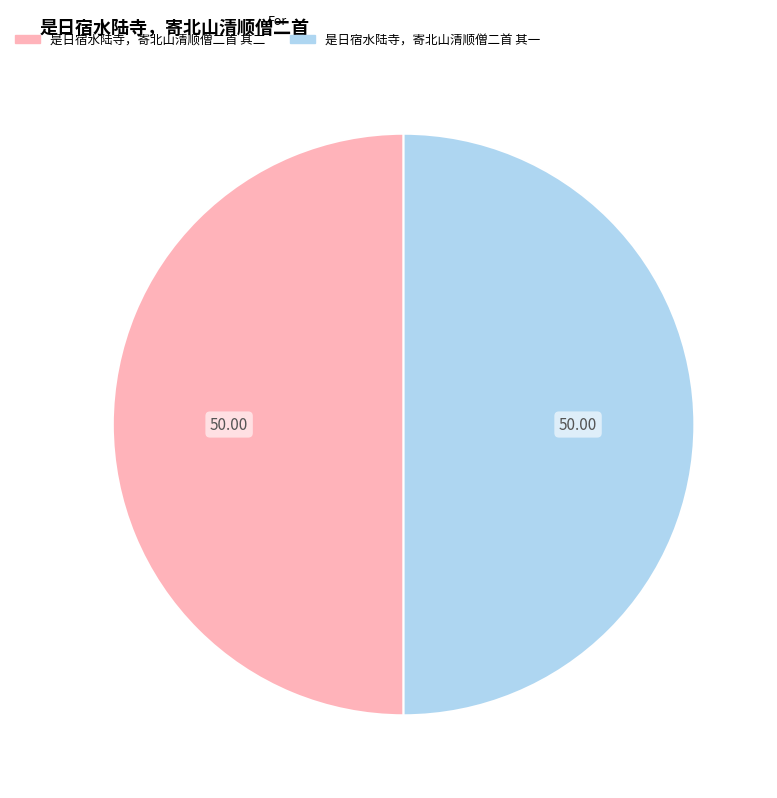

Approximately how many times larger is the value at 是日宿水陆寺，寄北山清顺僧二首 其二 compared to 是日宿水陆寺，寄北山清顺僧二首 其一?

1.0